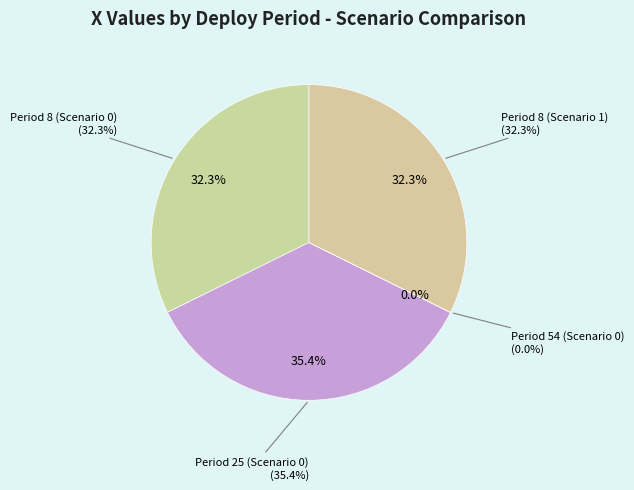

What is the change in value from Period 25 (Scenario 0) to Period 54 (Scenario 0)?

-99666.0